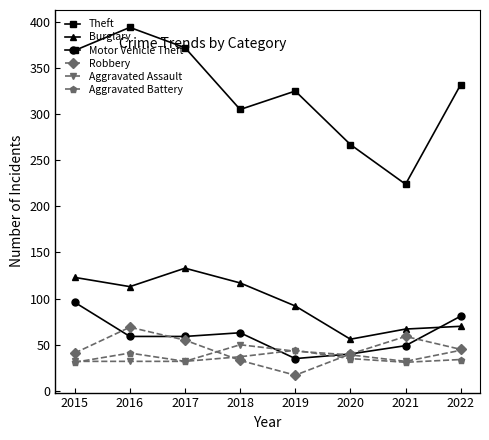

What is the average value of the Motor Vehicle Theft series?

60